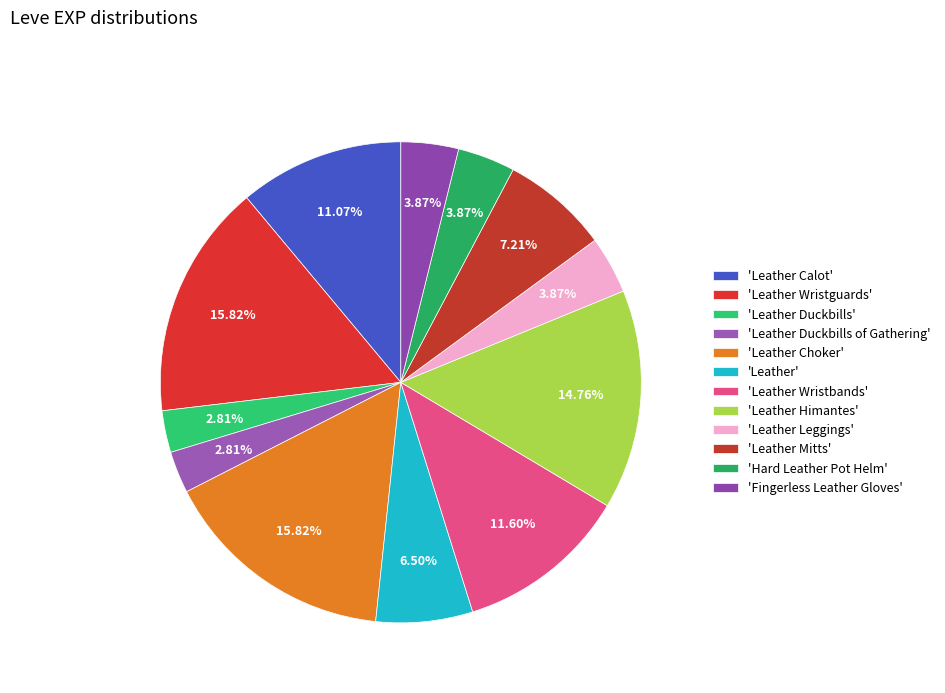

Count the number of slices in the pie.

12